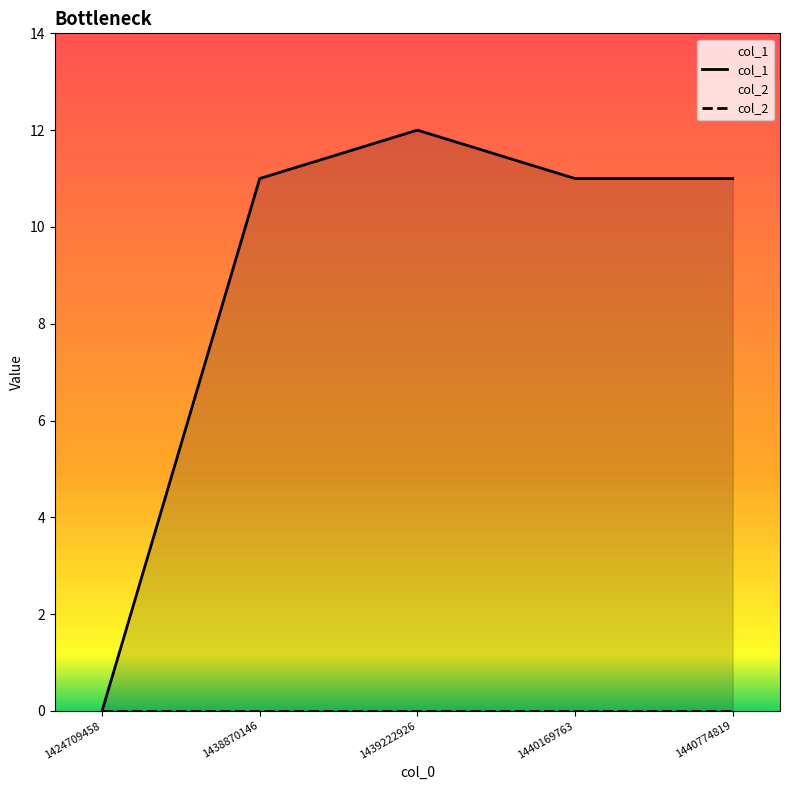

What is the difference between the maximum and minimum values?

12